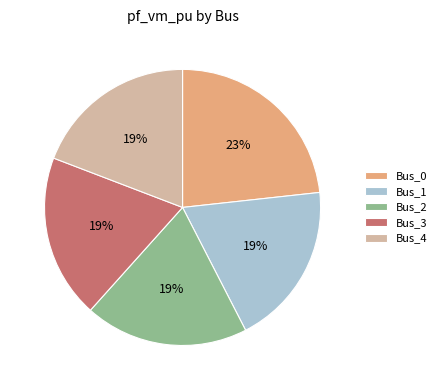

How many segments does this pie chart have?

5